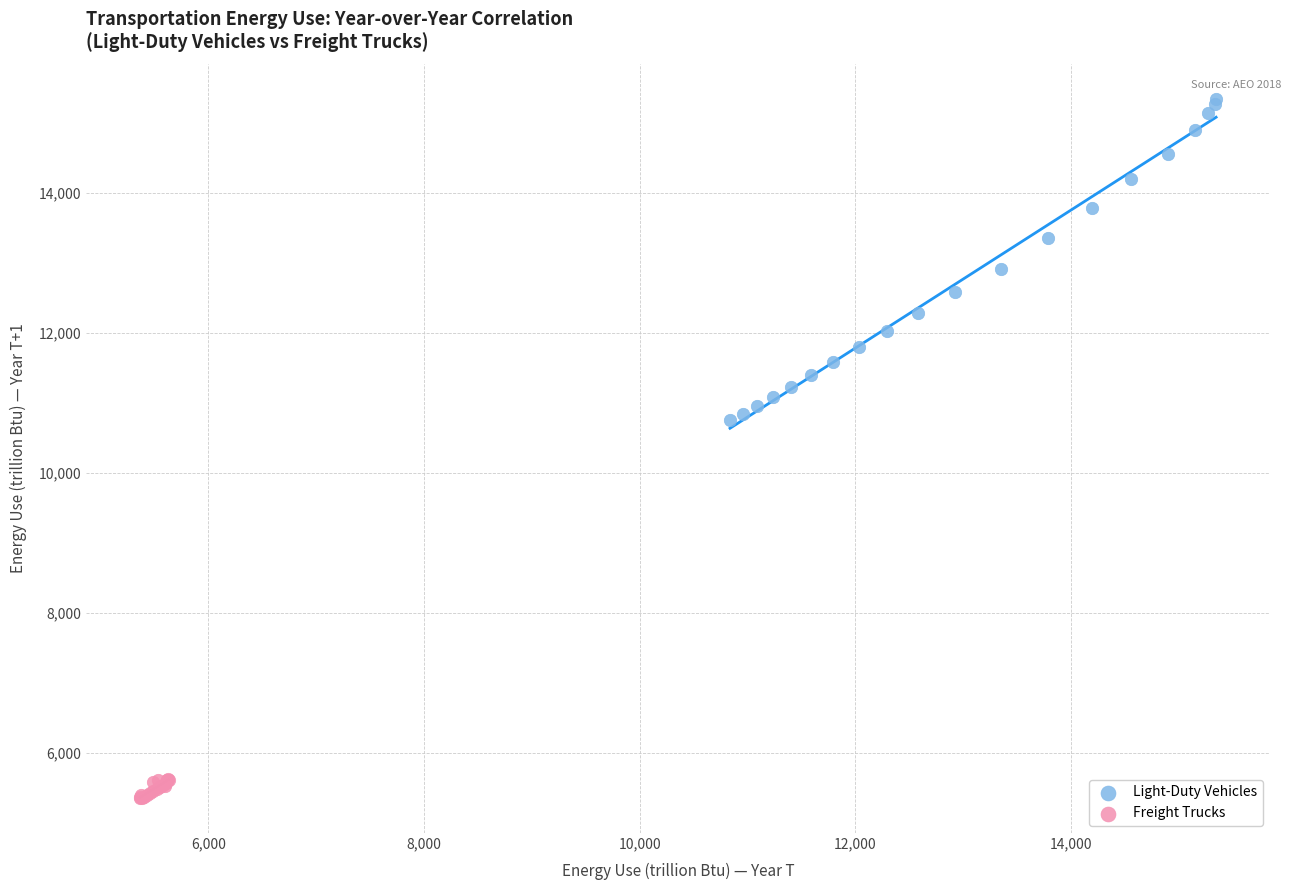

Which series reaches the maximum Y coordinate?

Light-Duty Vehicles